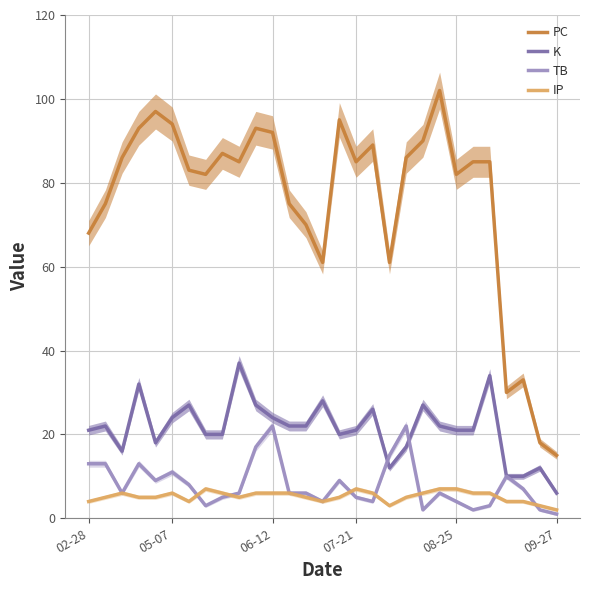

What is the maximum value for PC?

102